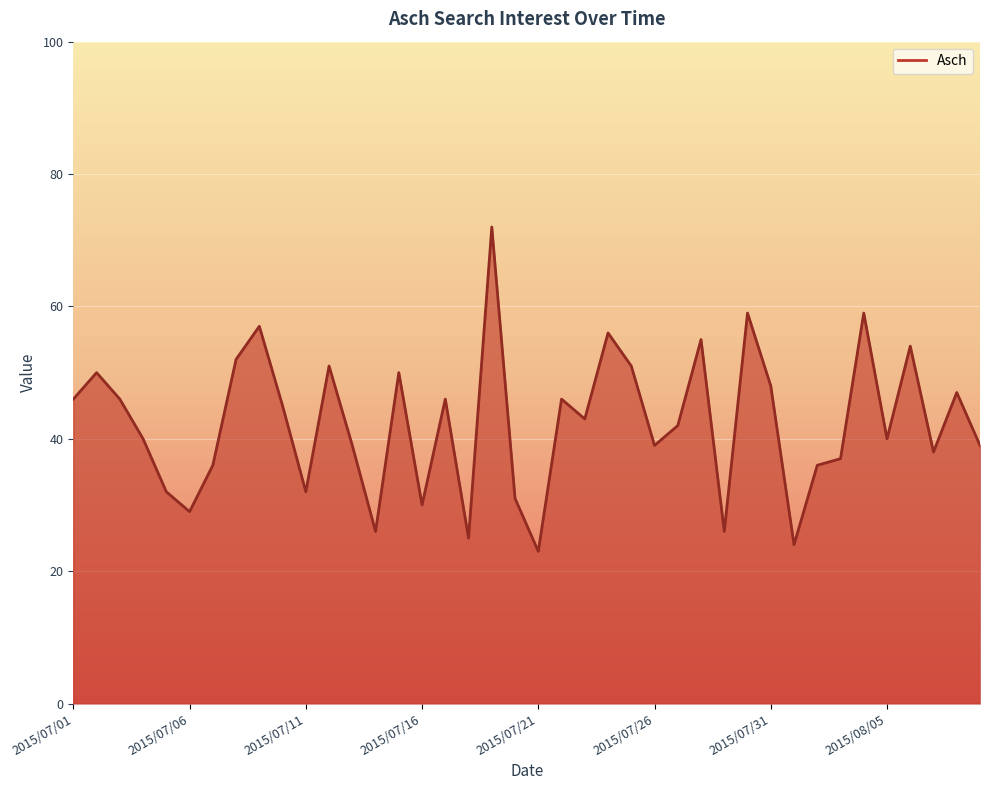

What is the difference between the maximum and minimum values?

49